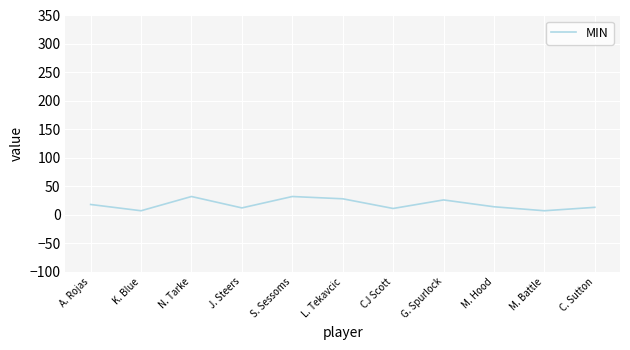

What is the smallest value displayed?

7